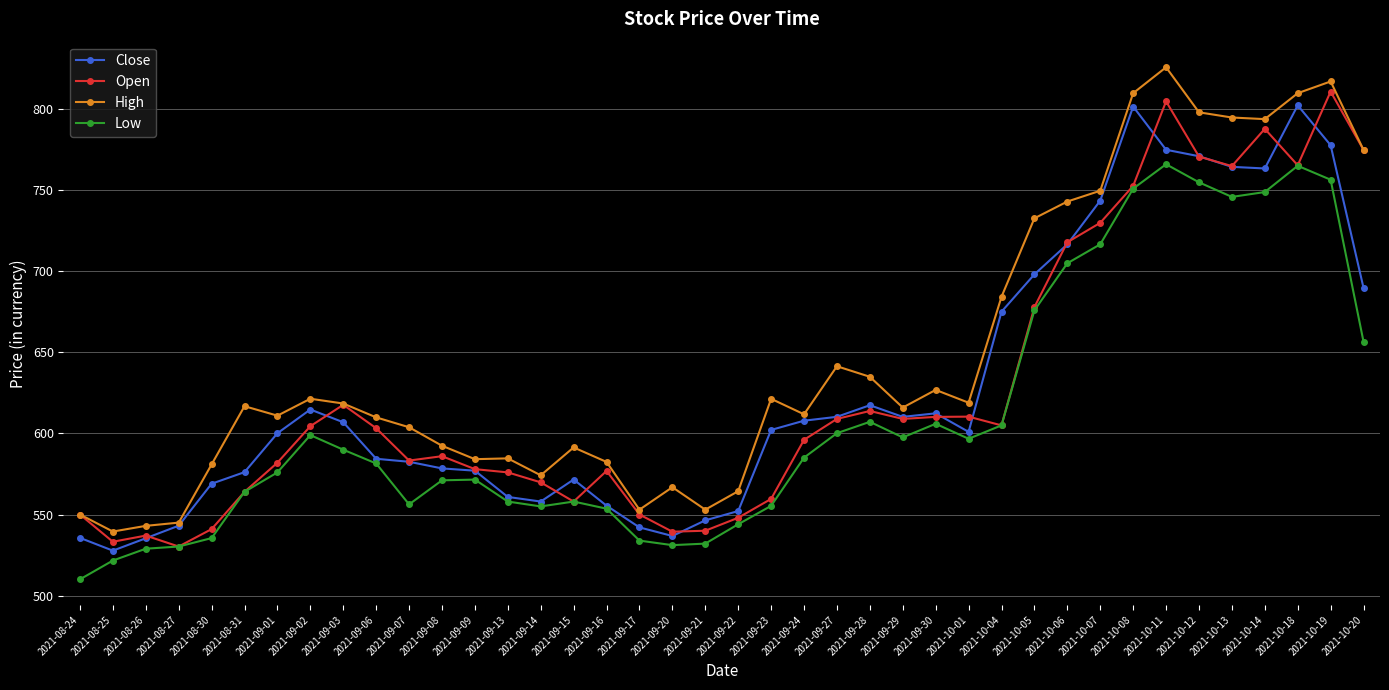

Where does the Low series first go above 585?

2021-09-02